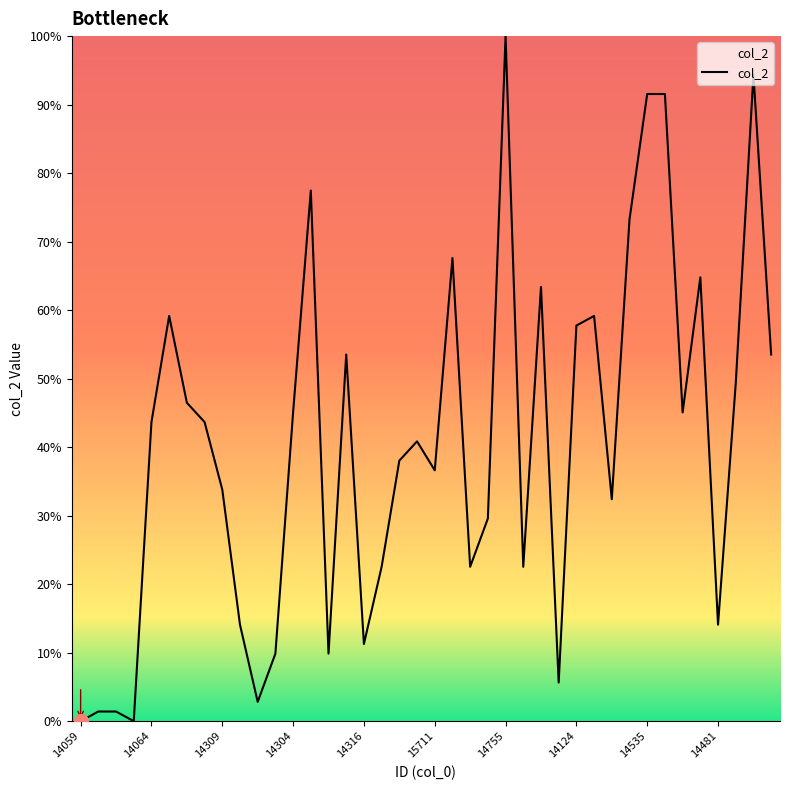

What is the difference between the maximum and minimum values?

100.0